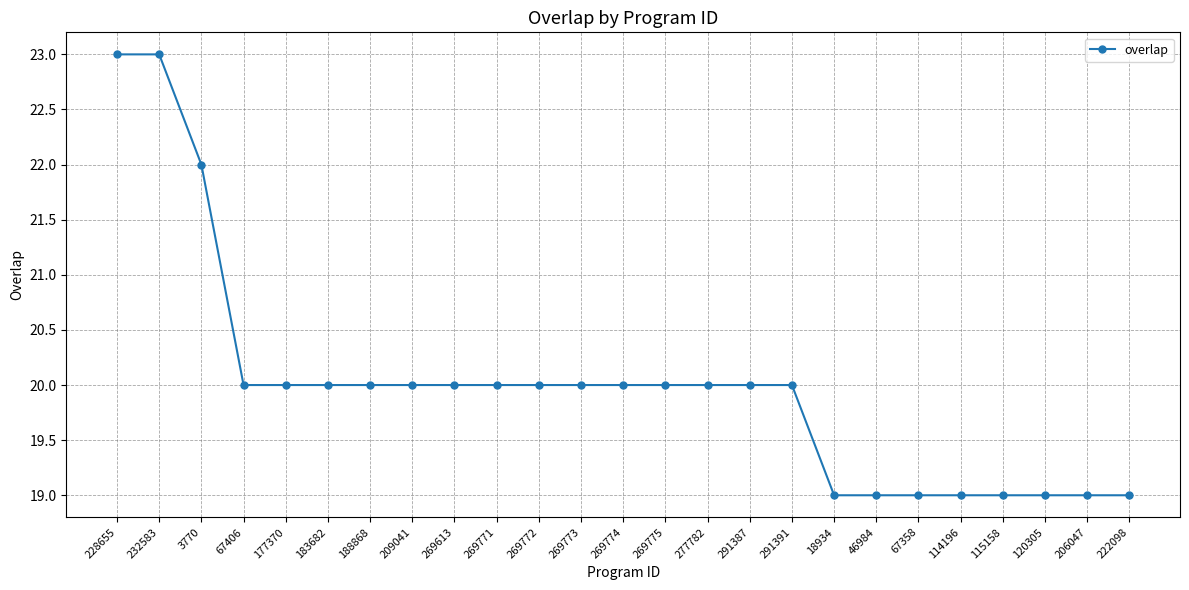

Does the chart display data point markers on the line(s)?

Yes